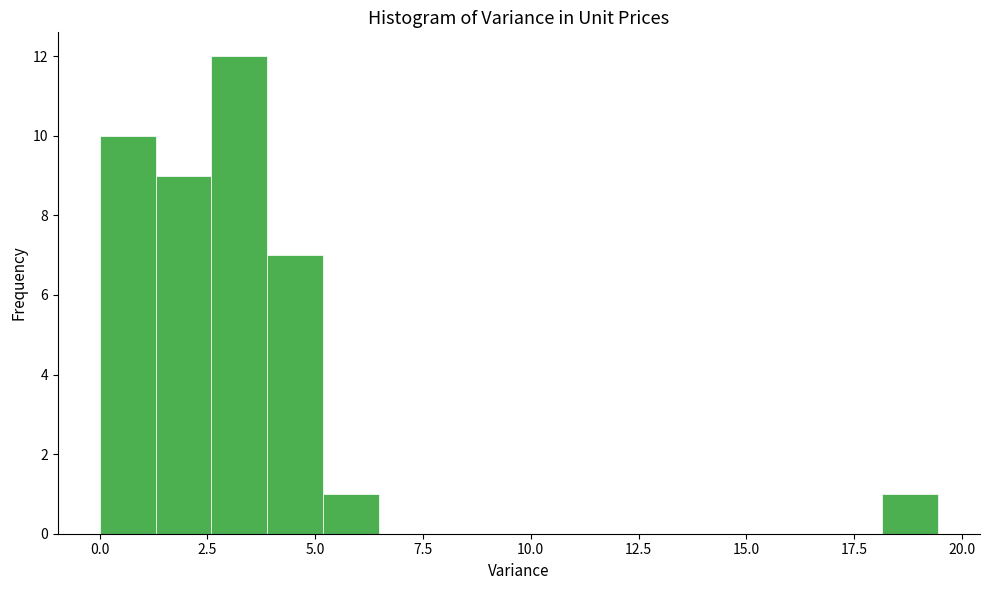

Around what value on the x-axis is the tallest bar? Give the approximate position of its centre, as read against the axis.

3.0